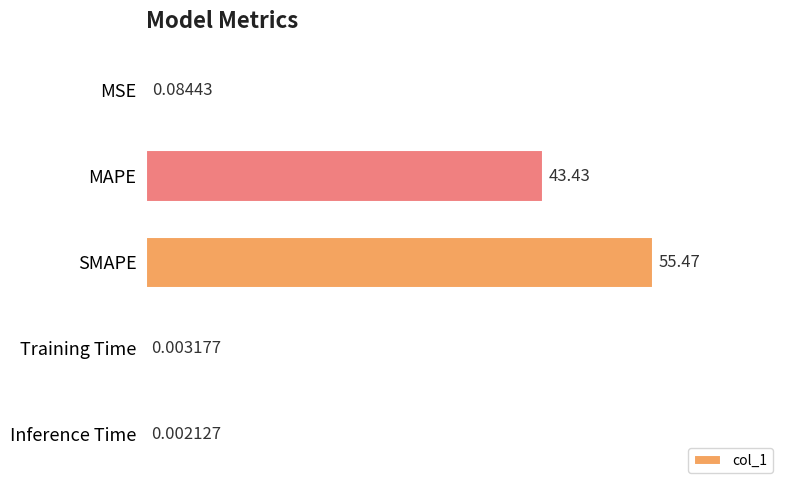

How many data points does each series have?

5